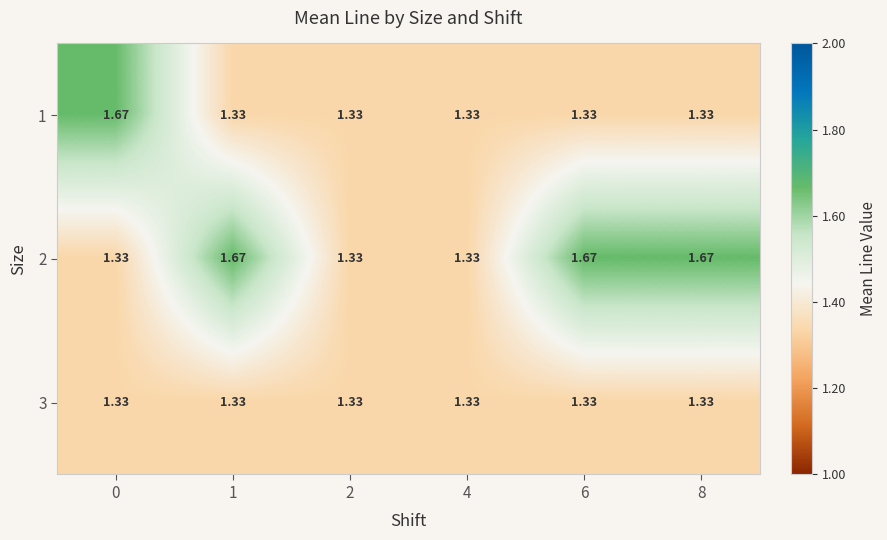

Count the number of categories in the chart.

6